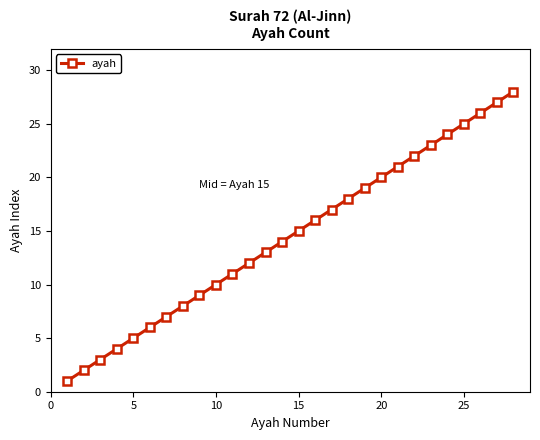

True or false: there are more than 2 points higher than both neighbors.

False